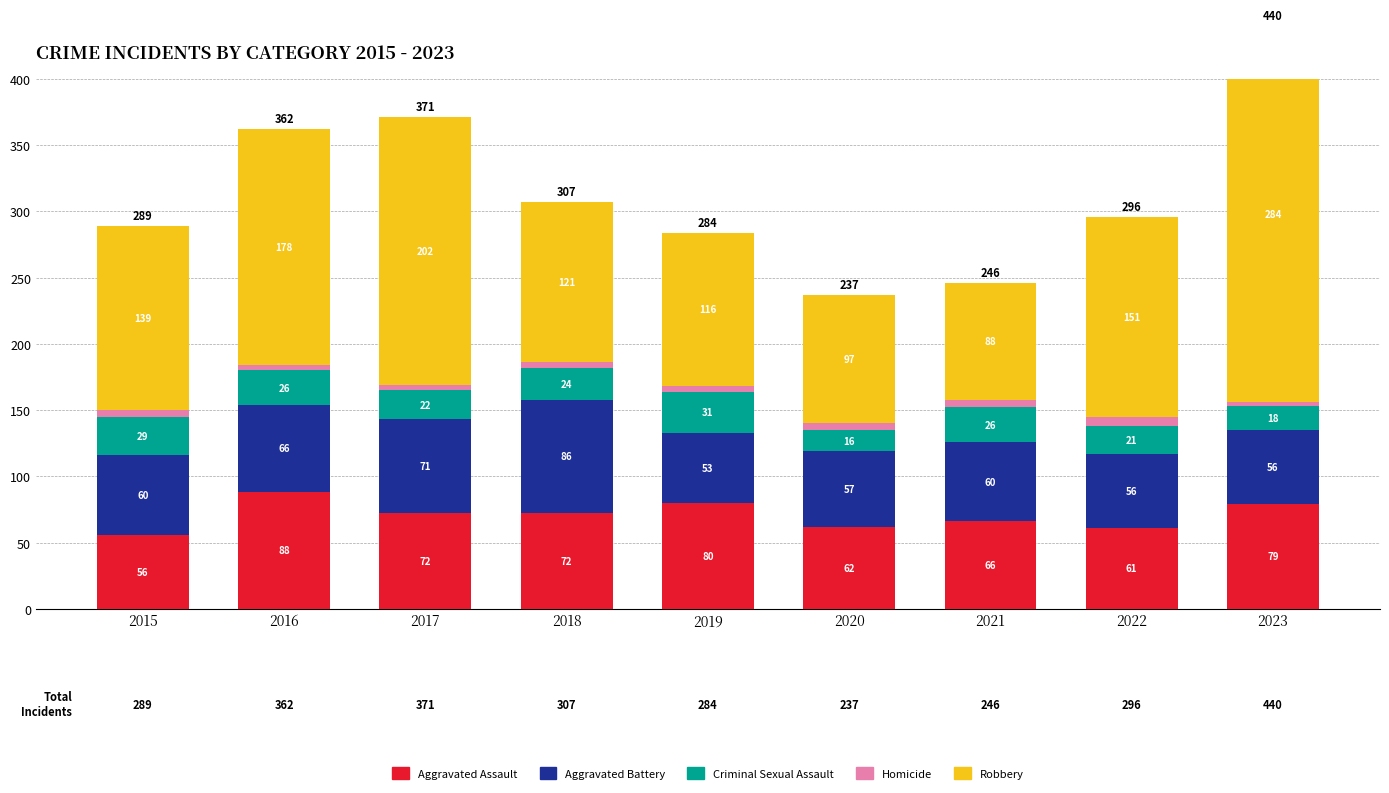

What is the sum of all Homicide values?

42